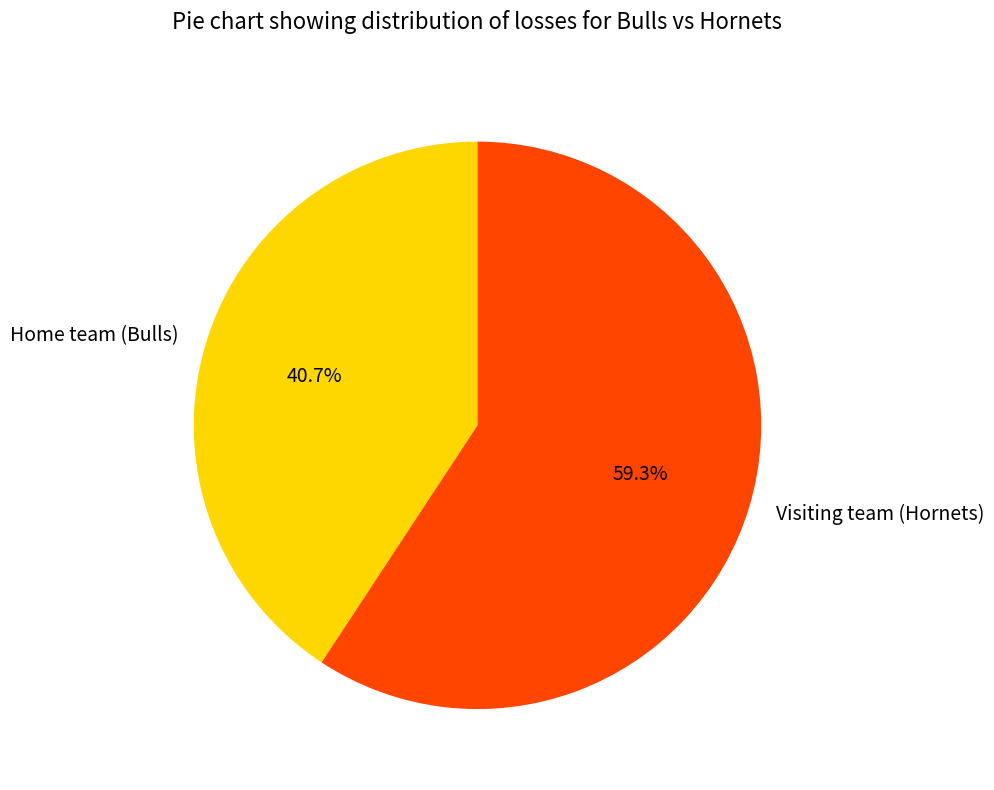

How many slices are in this pie chart?

2